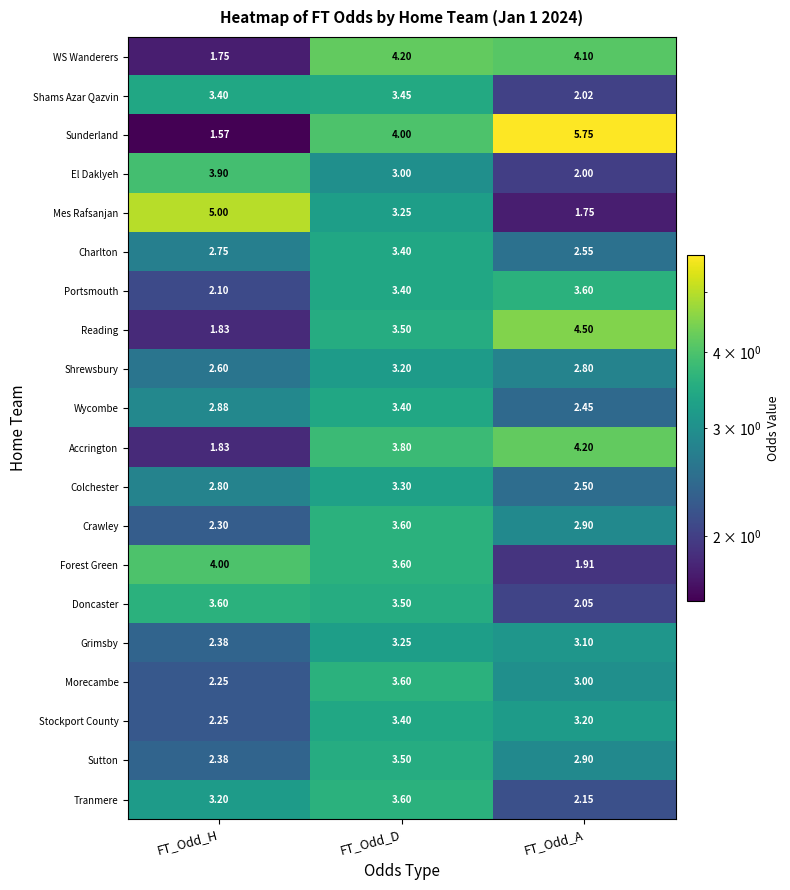

What is the difference between the highest and lowest values at FT_Odd_H?

3.4